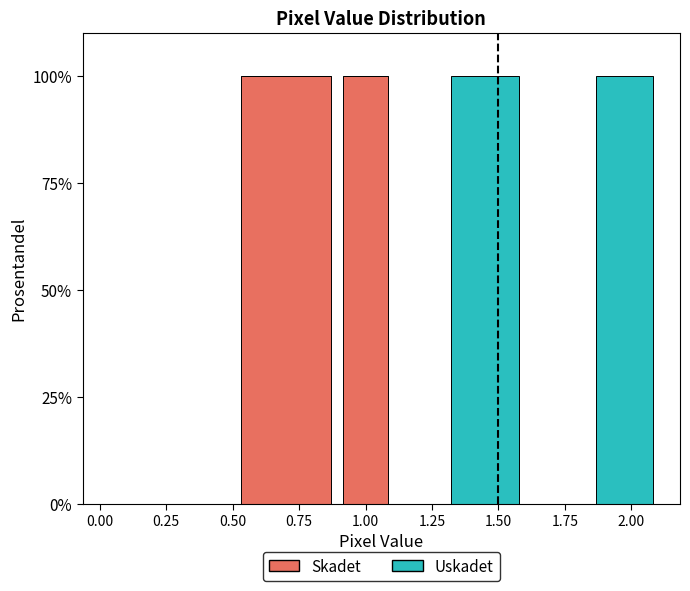

The value of Skadet at 1.00 is 60. True or false?

False